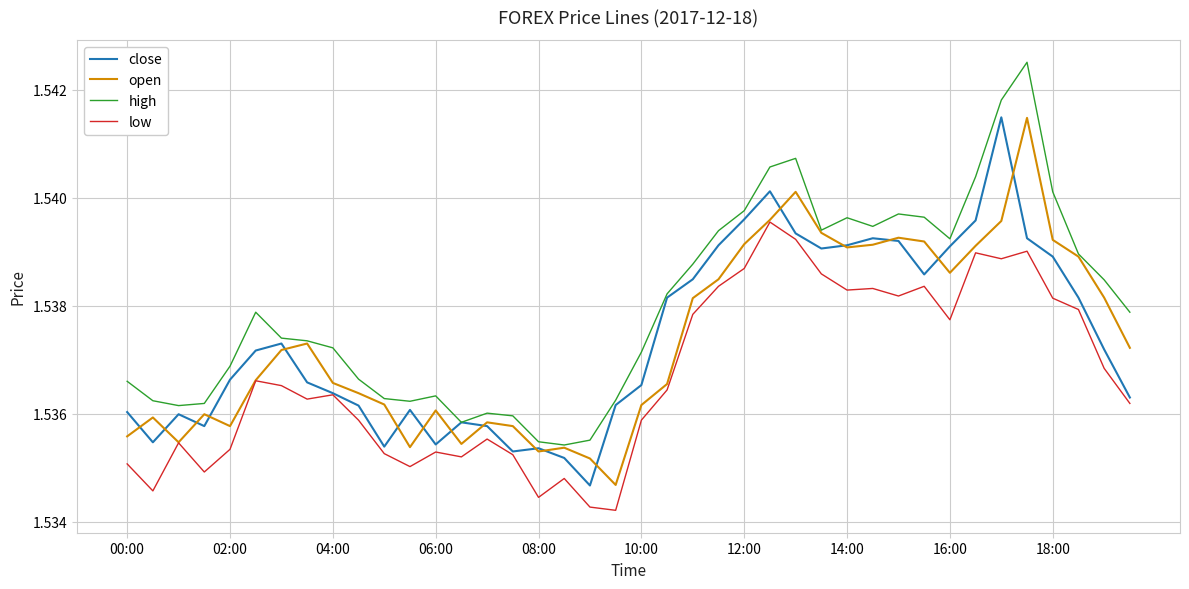

Which series has the widest spread of values?

high